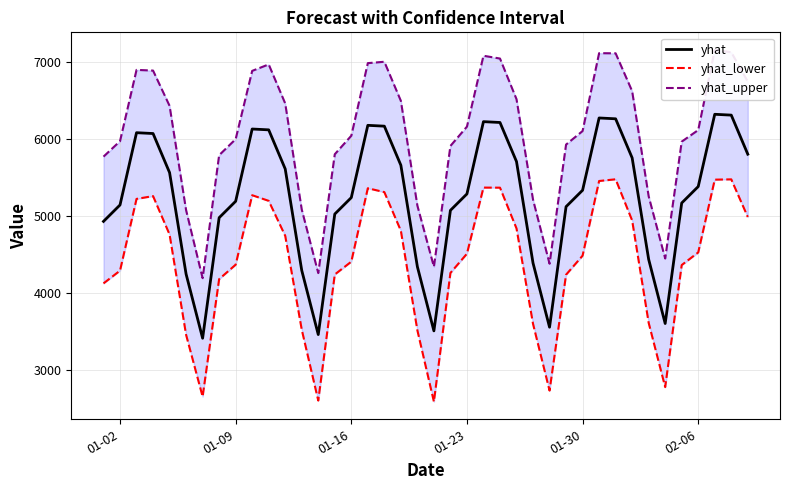

What is the maximum value for yhat?

6321.5